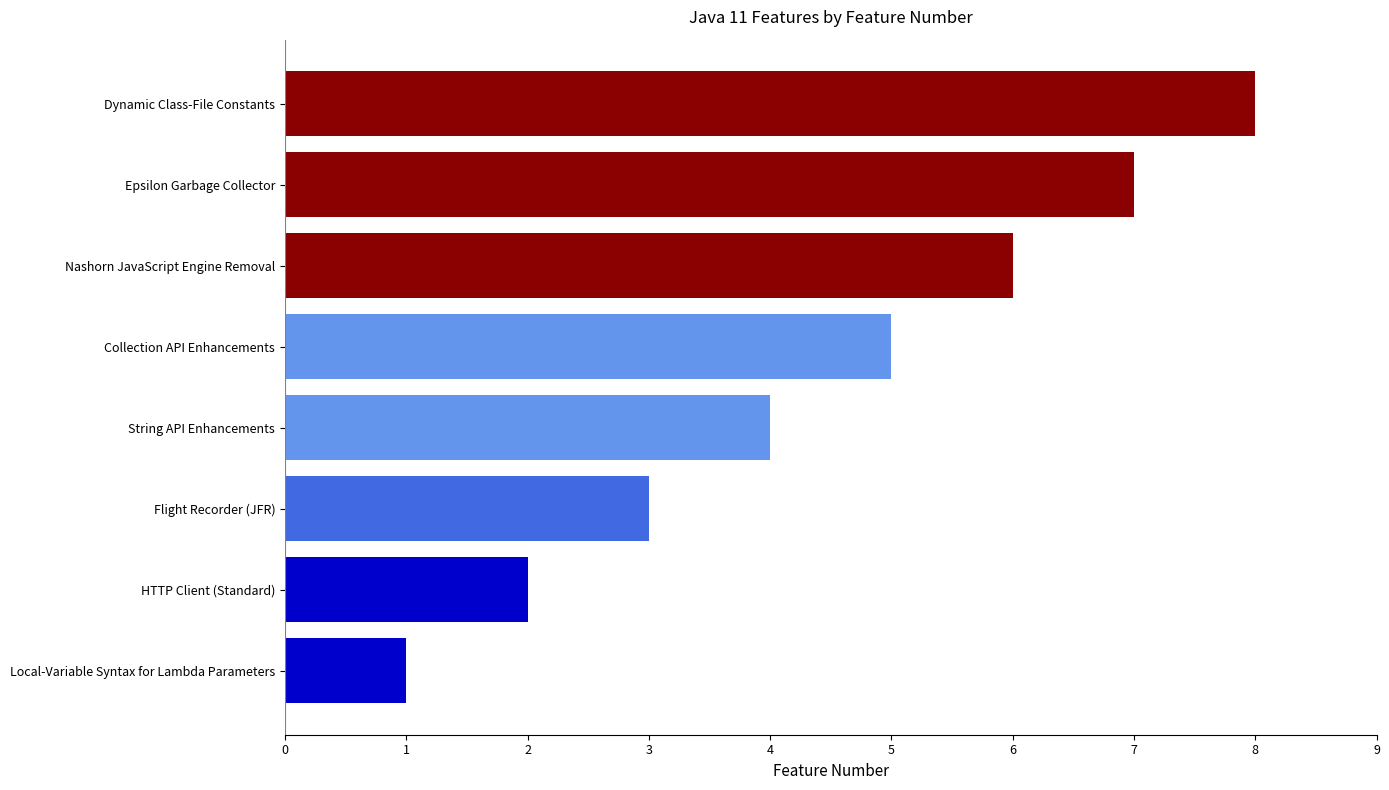

Approximately how many times larger is the value at HTTP Client (Standard) compared to String API Enhancements?

0.5